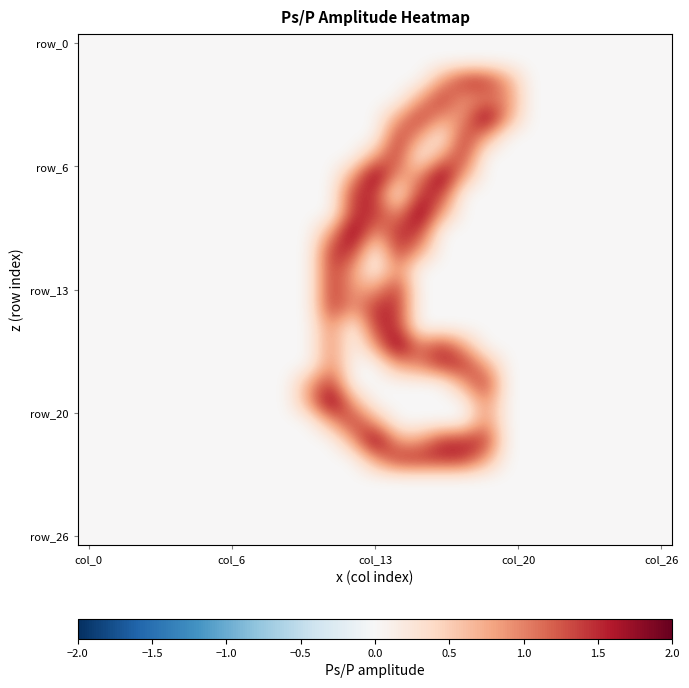

At which category is the sum across all series the highest?

14